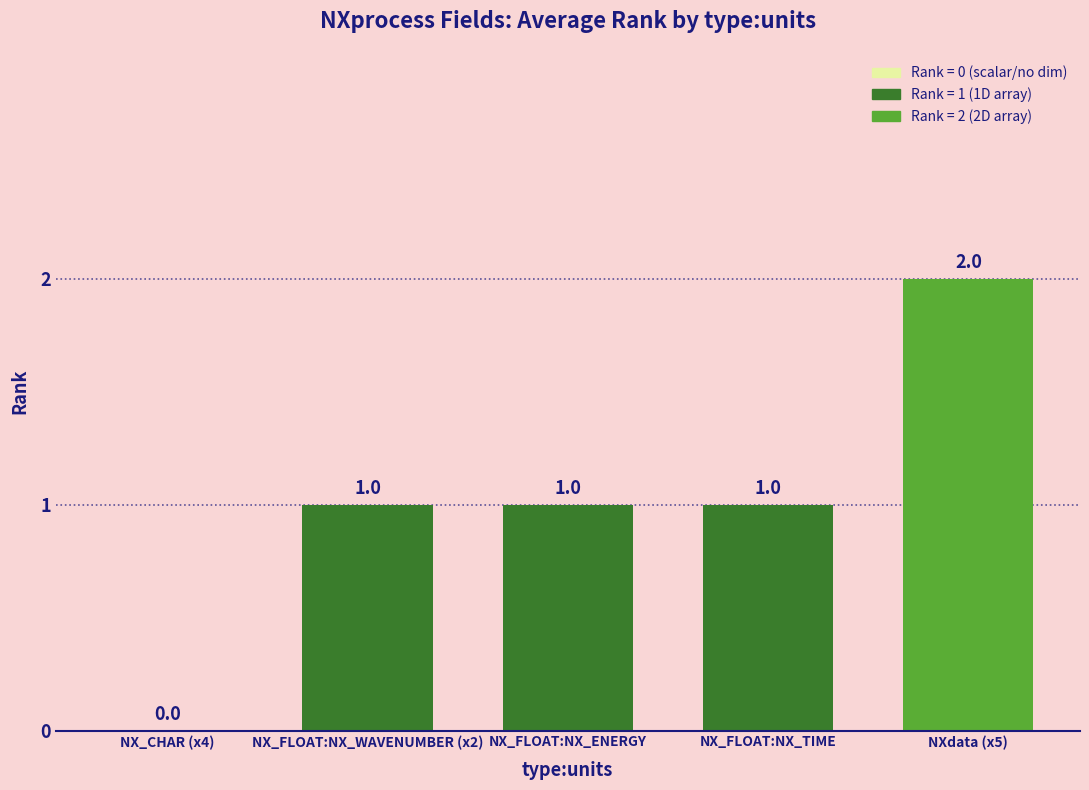

What is the change in value from NX_CHAR (x4) to NX_FLOAT:NX_WAVENUMBER (x2)?

+1